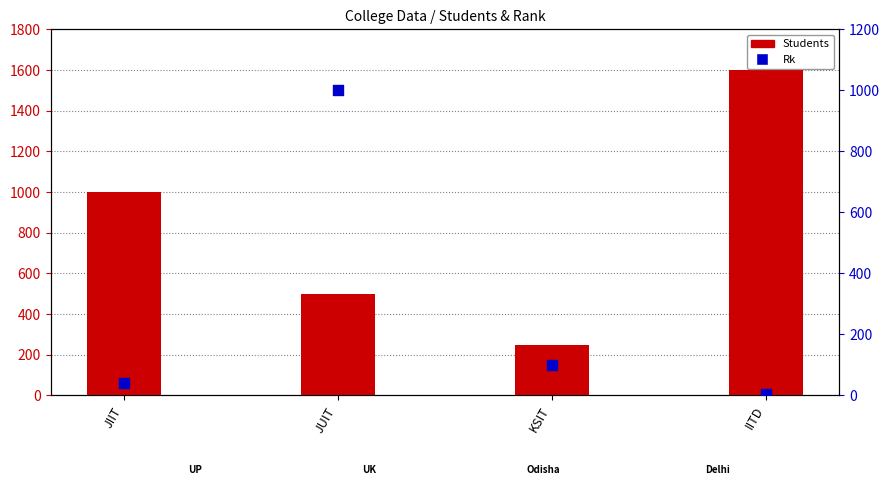

Which series reaches the maximum Y coordinate?

Students